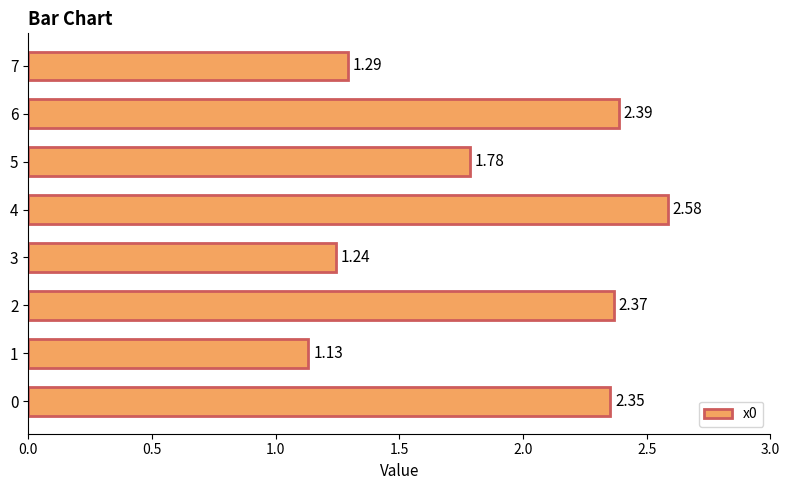

What is the change in value from 4 to 7?

-1.3